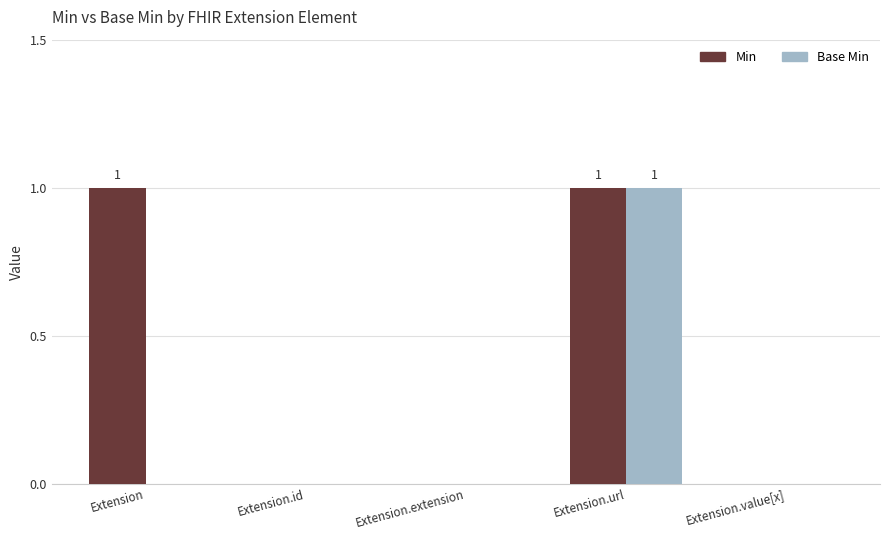

At which category is the sum across all series the highest?

Extension.url